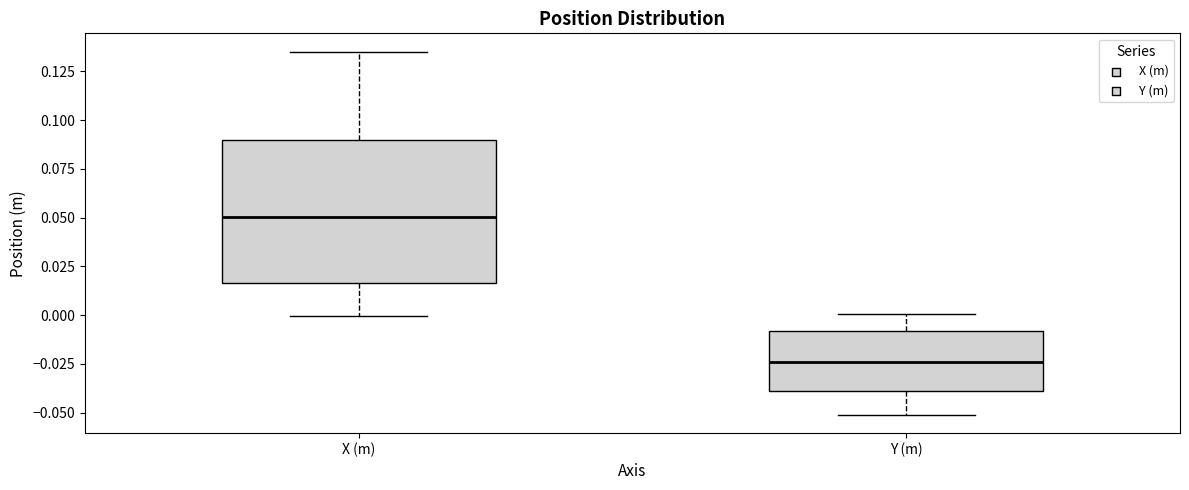

Where does the upper whisker of the box for X (m) end on the y-axis? The values are not printed on the chart, so give them approximately, as read against the axis.

0.135